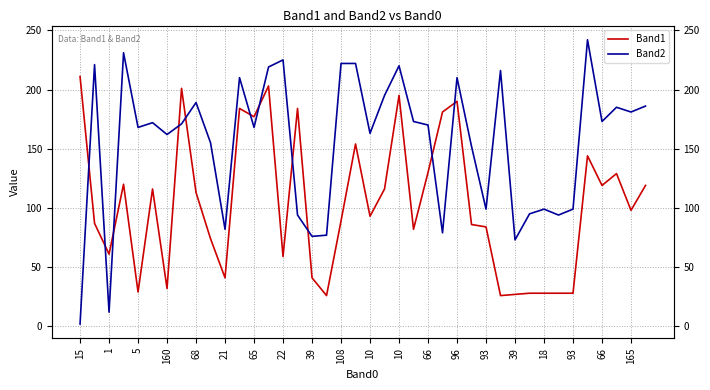

What is the average value of the Band1 series?

103